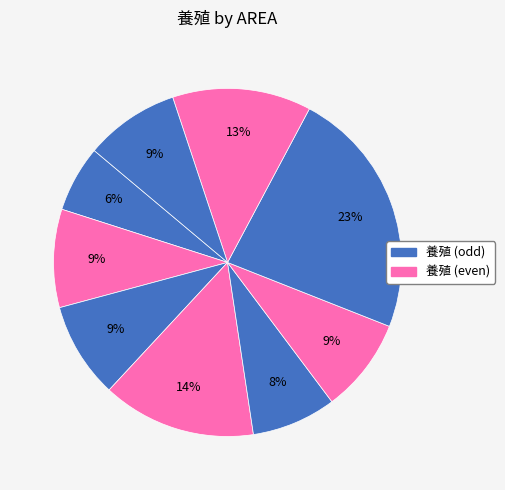

Does any single category account for the majority?

No